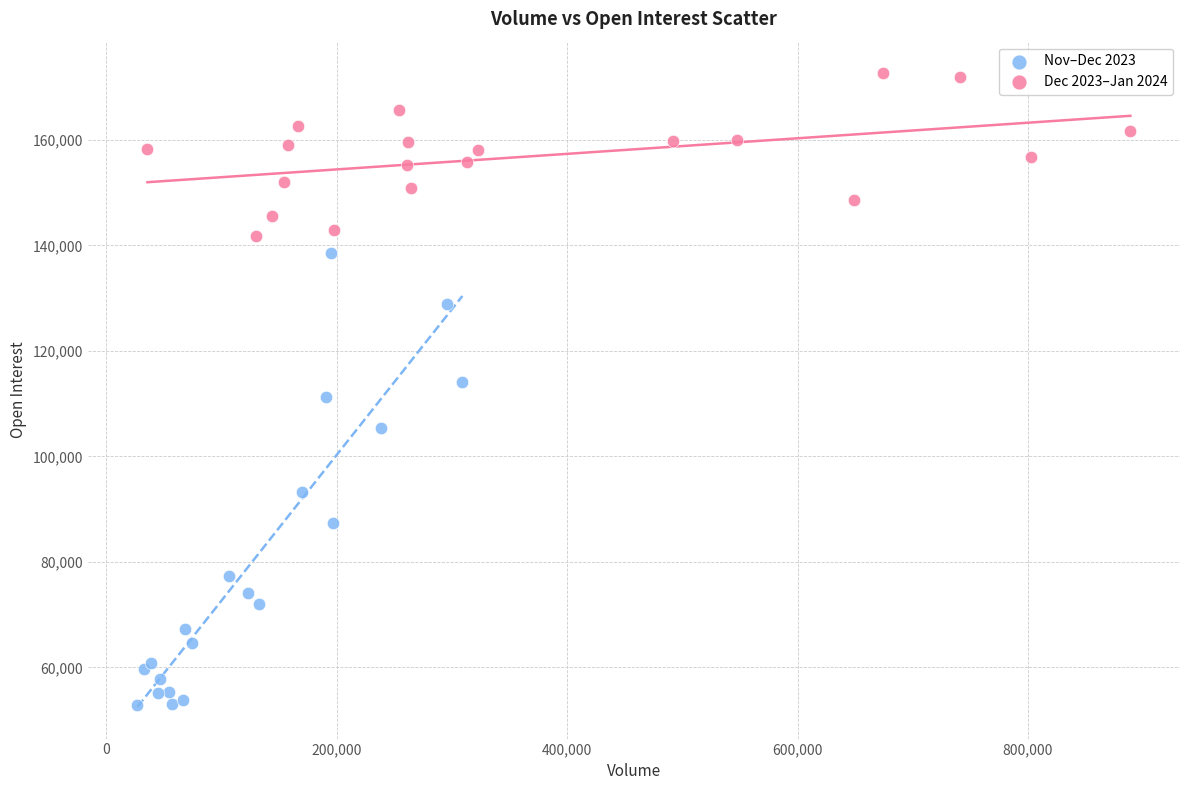

What are all the series names shown in the legend?

Nov–Dec 2023, Dec 2023–Jan 2024